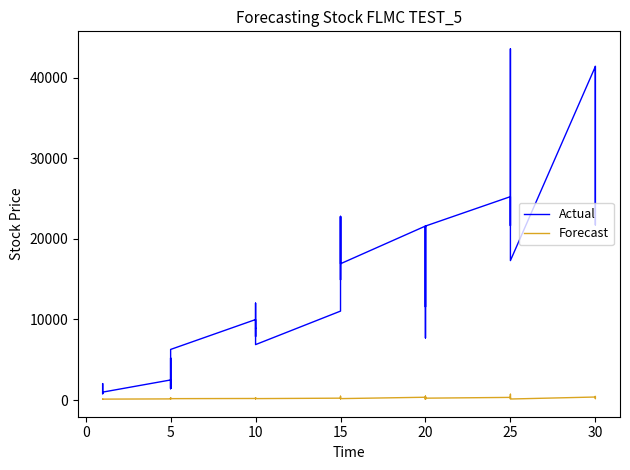

Between 5 and 15, which series saw the biggest shift?

Actual